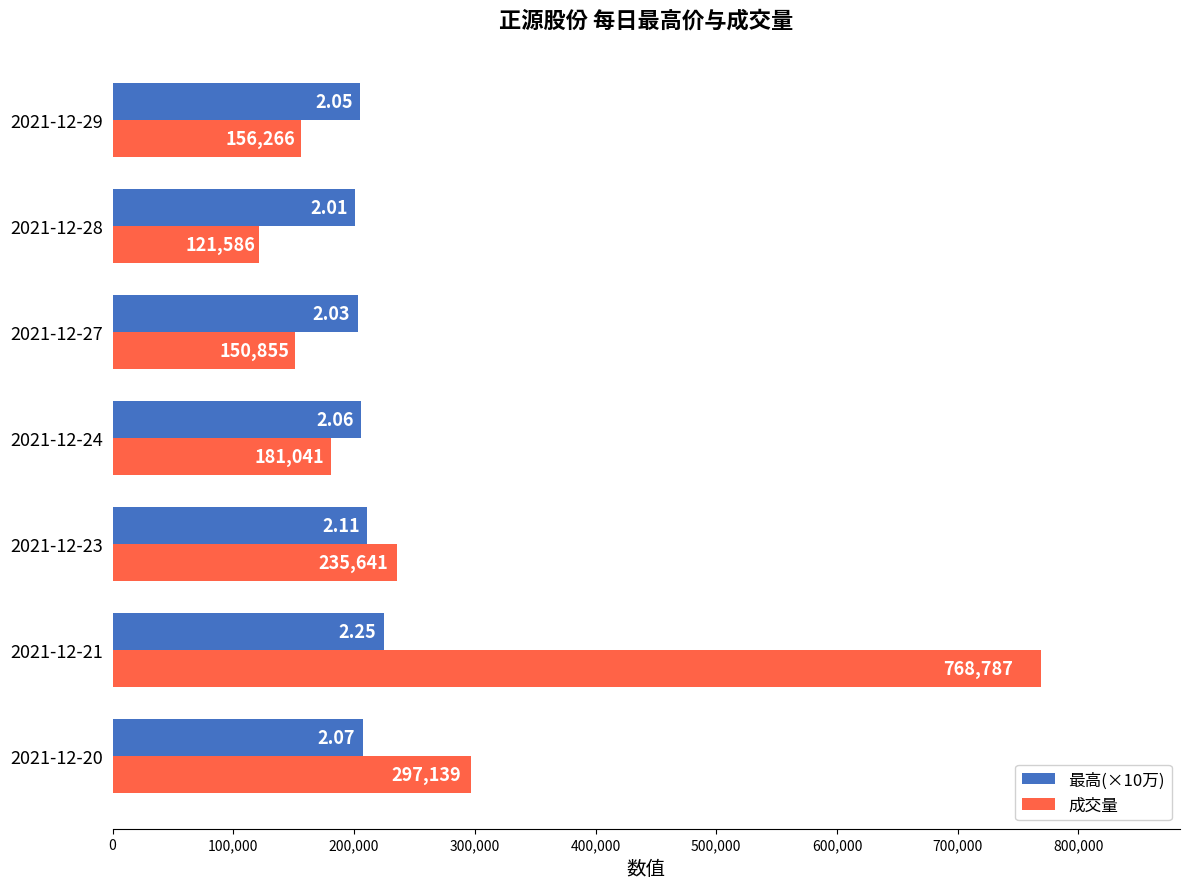

List the series in order of their overall mean, lowest first.

最高(×10万), 成交量